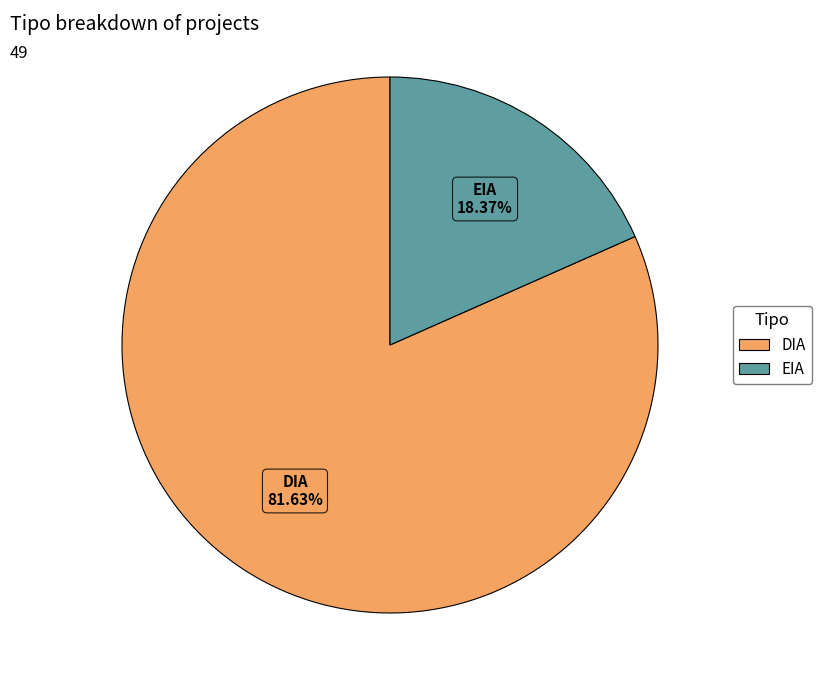

Does DIA represent more than half of the total?

Yes